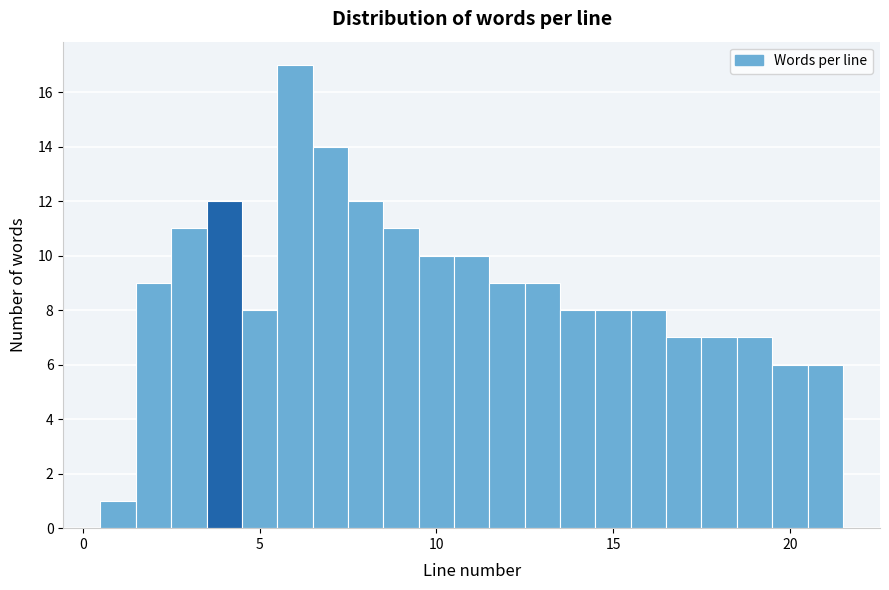

Around what value on the x-axis is the tallest bar? Give the approximate position of its centre, as read against the axis.

6.0